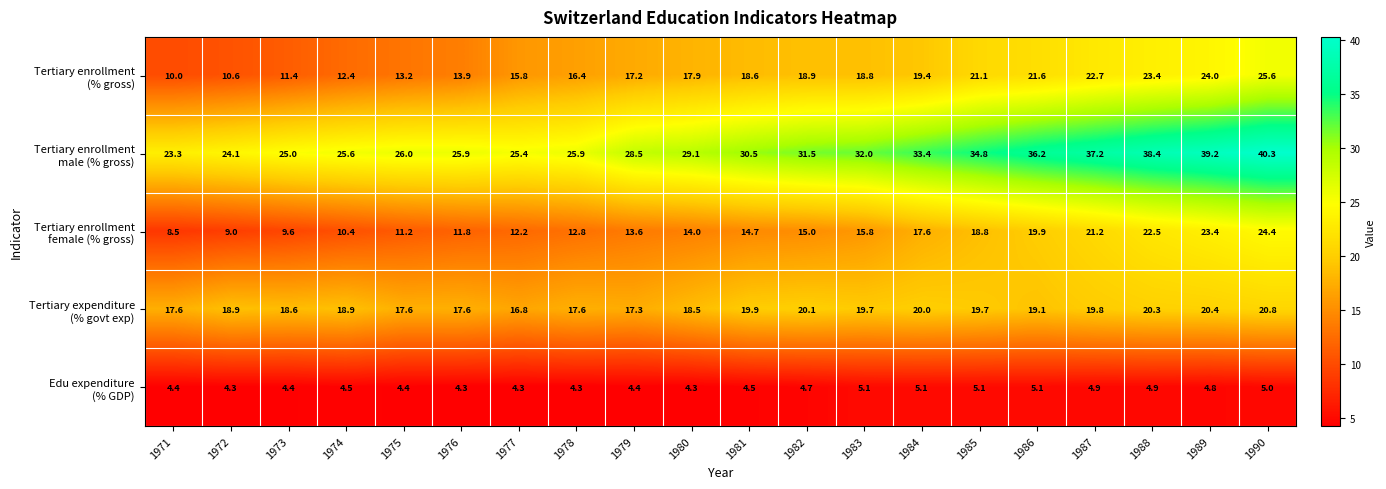

How many data points does each series have?

20